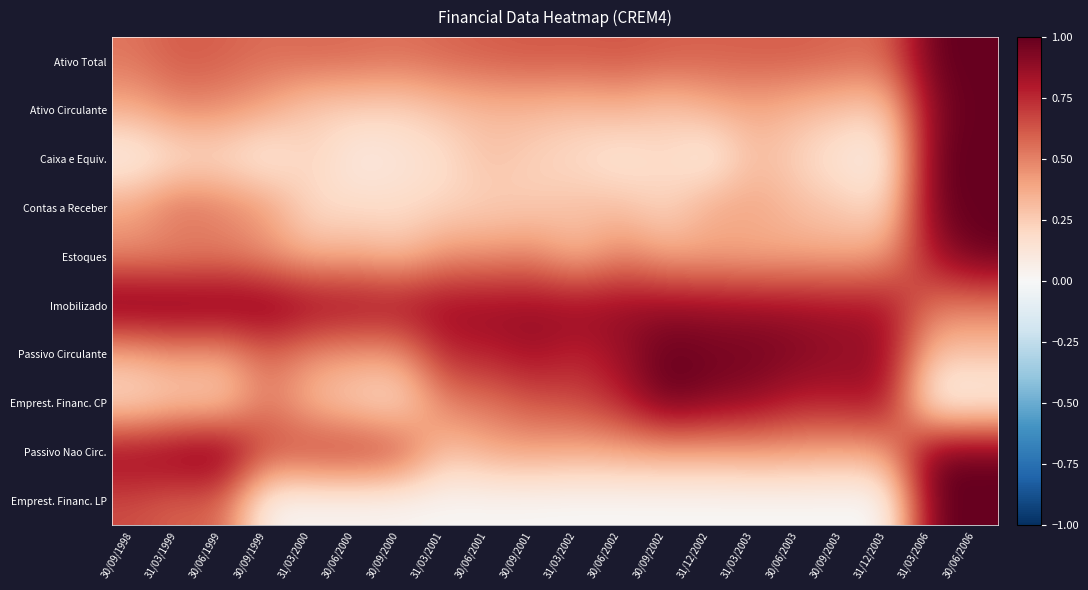

What is the difference between the highest and lowest values at 30/09/2000?

0.9